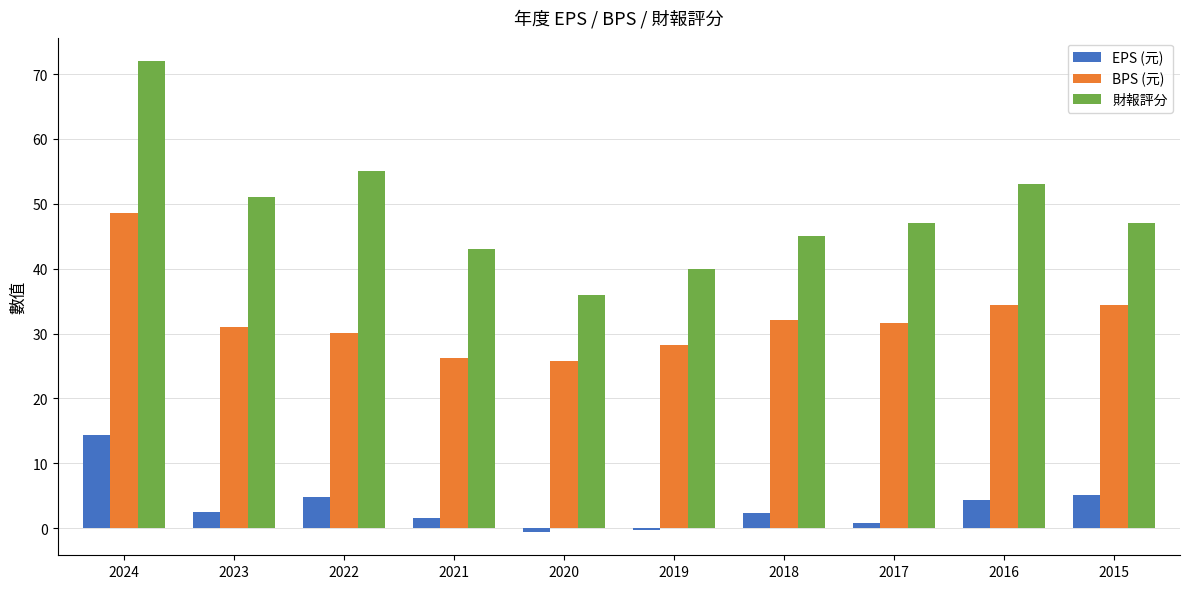

At which label is BPS (元) closest to 37?

2016